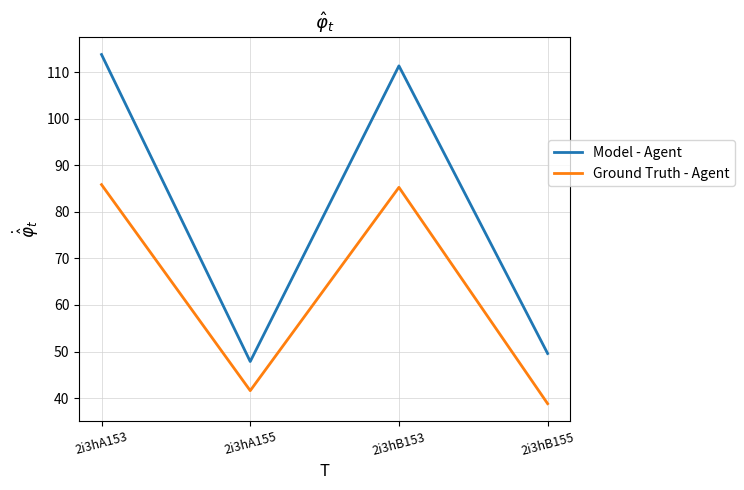

What is the difference between the maximum and minimum values in the Model - Agent series?

65.9